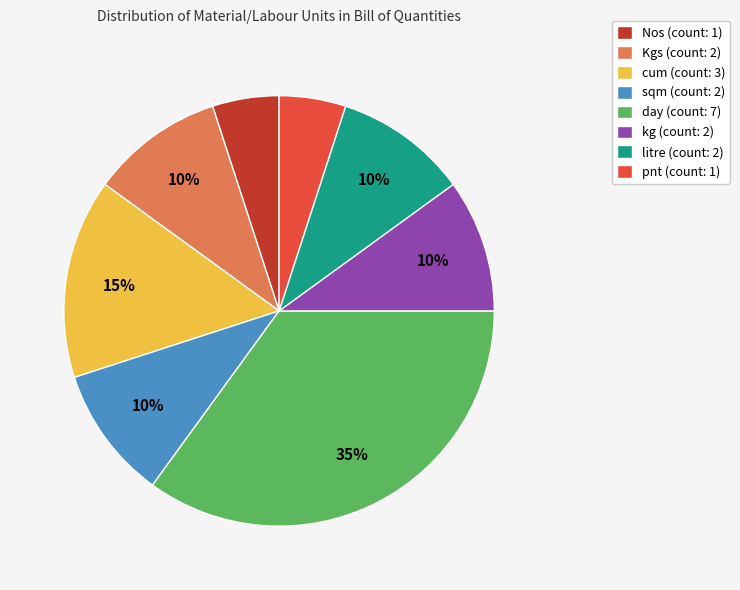

Do pnt (count: 1) and sqm (count: 2) together represent more than half of the pie?

No